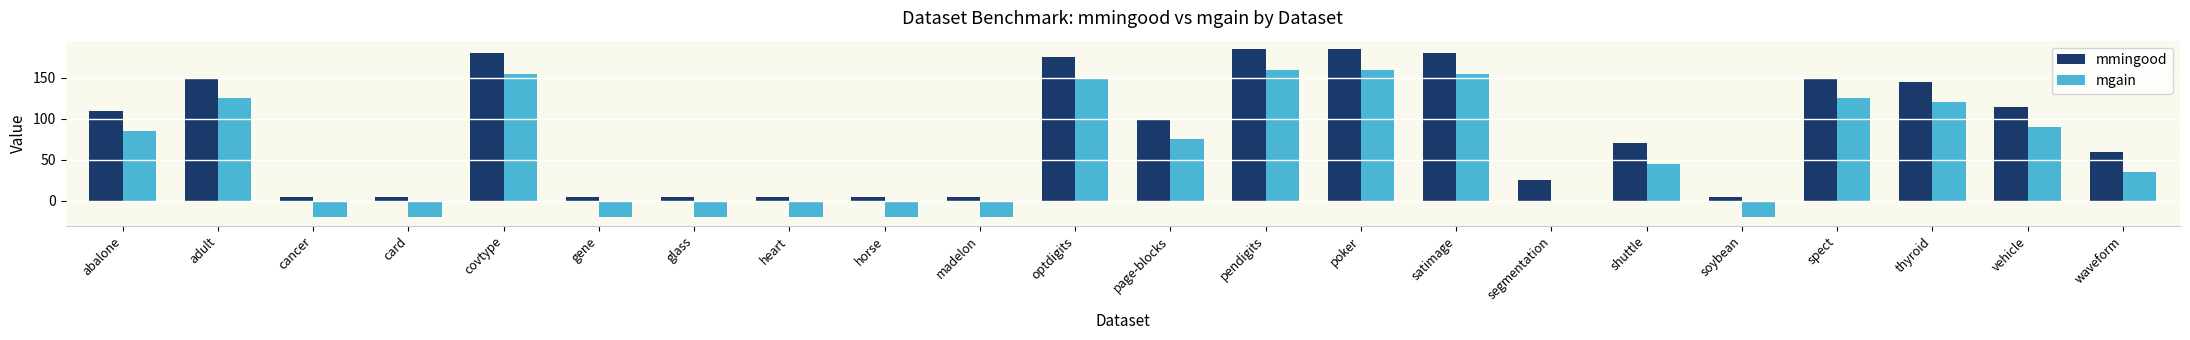

What is the sum of all mmingood values?

1870